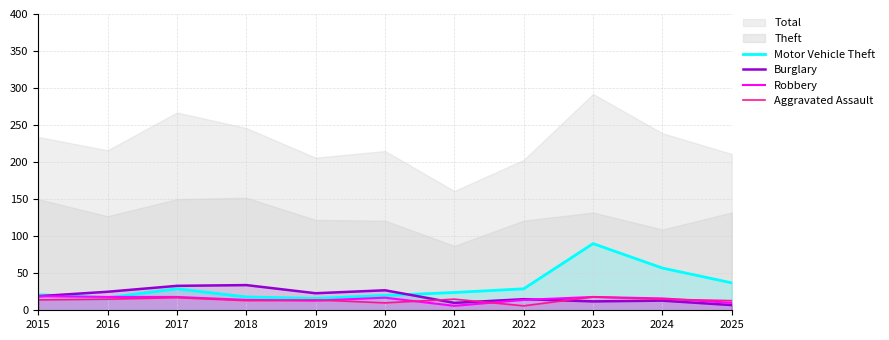

What is the maximum value for Aggravated Assault?

18